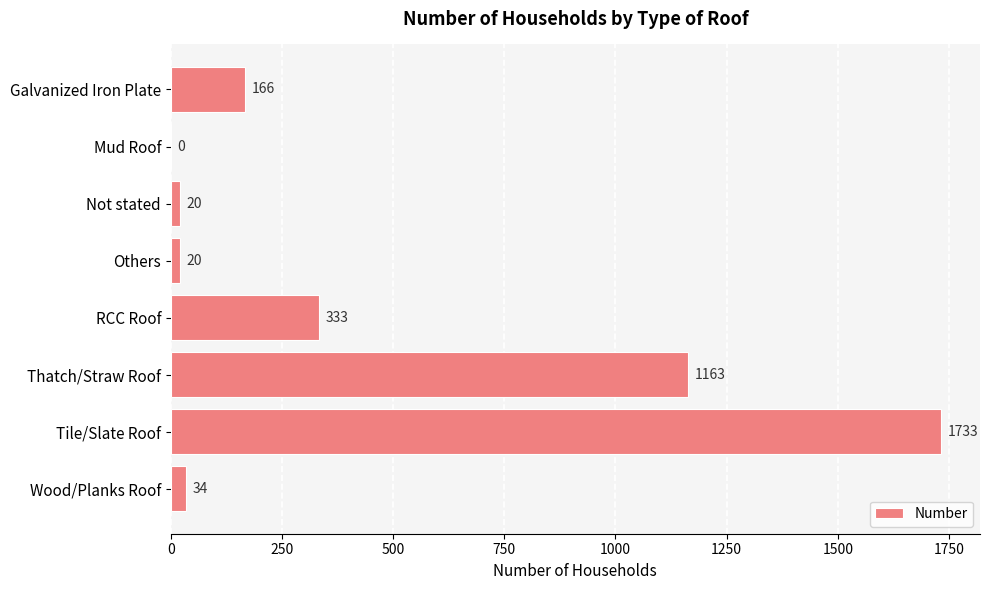

What is the ratio of the value at Thatch/Straw Roof to the value at Wood/Planks Roof?

34.2